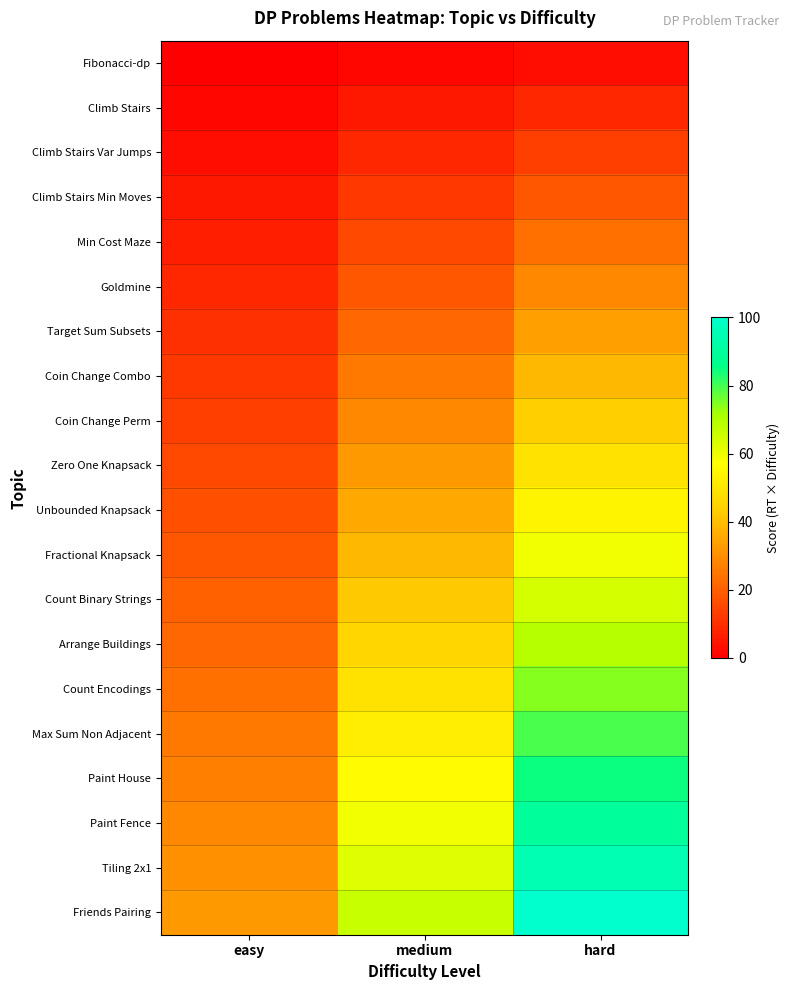

Reading right to left, transcribe all the data shown in this chart.

Fibonacci-dp: hard=3.4	medium=1.7	easy=0.0
Climb Stairs: hard=8.5	medium=5.1	easy=1.7
Climb Stairs Var Jumps: hard=13.6	medium=8.5	easy=3.4
Climb Stairs Min Moves: hard=18.6	medium=11.9	easy=5.1
Min Cost Maze: hard=23.7	medium=15.3	easy=6.8
Goldmine: hard=28.8	medium=18.6	easy=8.5
Target Sum Subsets: hard=33.9	medium=22.0	easy=10.2
Coin Change Combo: hard=39.0	medium=25.4	easy=11.9
Coin Change Perm: hard=44.1	medium=28.8	easy=13.6
Zero One Knapsack: hard=49.2	medium=32.2	easy=15.3
Unbounded Knapsack: hard=54.2	medium=35.6	easy=16.9
Fractional Knapsack: hard=59.3	medium=39.0	easy=18.6
Count Binary Strings: hard=64.4	medium=42.4	easy=20.3
Arrange Buildings: hard=69.5	medium=45.8	easy=22.0
Count Encodings: hard=74.6	medium=49.2	easy=23.7
Max Sum Non Adjacent: hard=79.7	medium=52.5	easy=25.4
Paint House: hard=84.7	medium=55.9	easy=27.1
Paint Fence: hard=89.8	medium=59.3	easy=28.8
Tiling 2x1: hard=94.9	medium=62.7	easy=30.5
Friends Pairing: hard=100.0	medium=66.1	easy=32.2